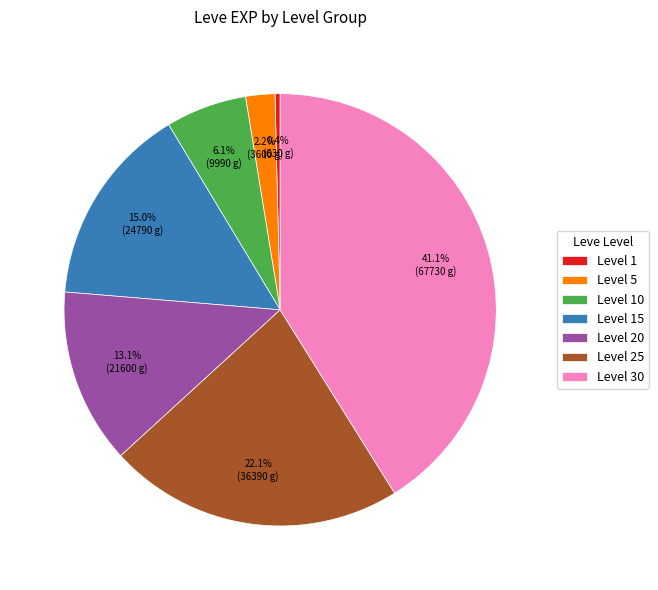

To the nearest percent, what is the difference between the Level 5 and Level 10 slice percentages?

4%